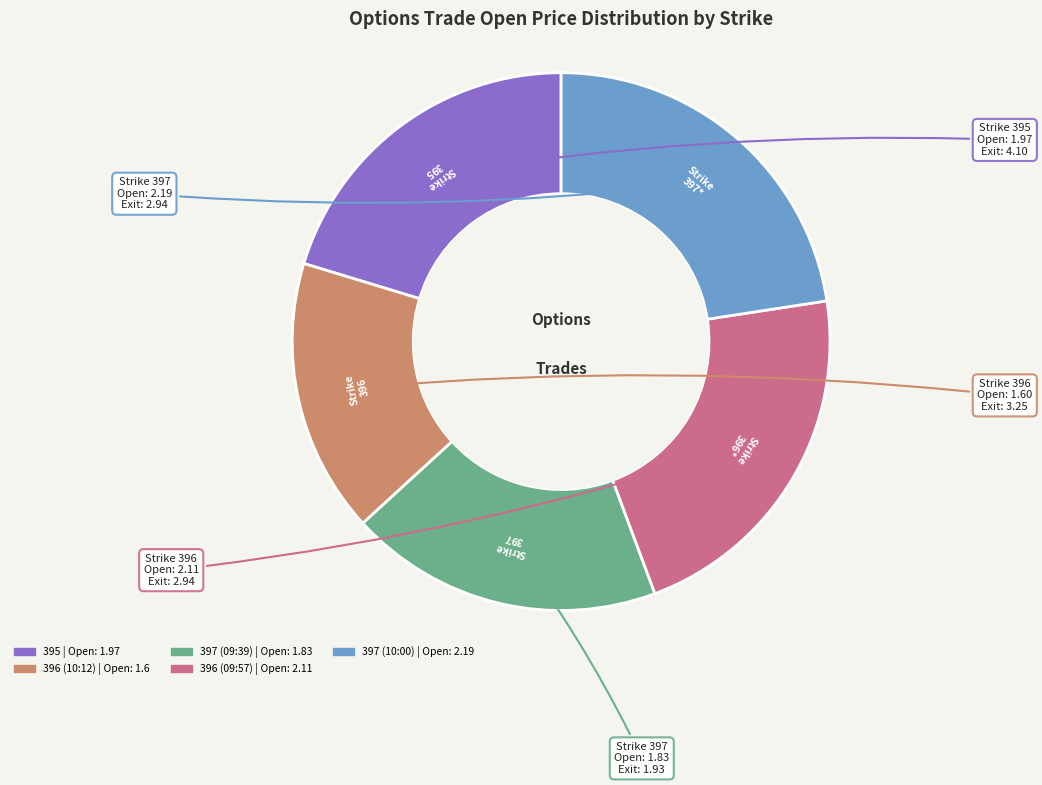

Rank the categories by value from lowest to highest.

396 (10:12), 397 (09:39), 395, 396 (09:57), 397 (10:00)